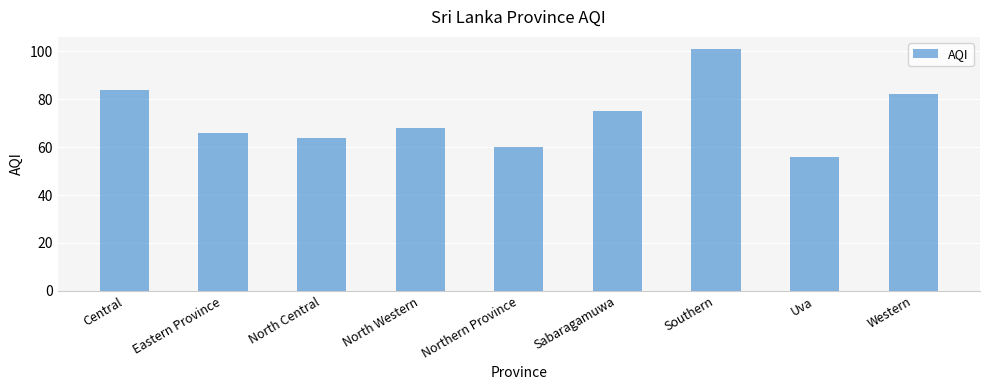

Which category has the lowest value across all series?

Uva